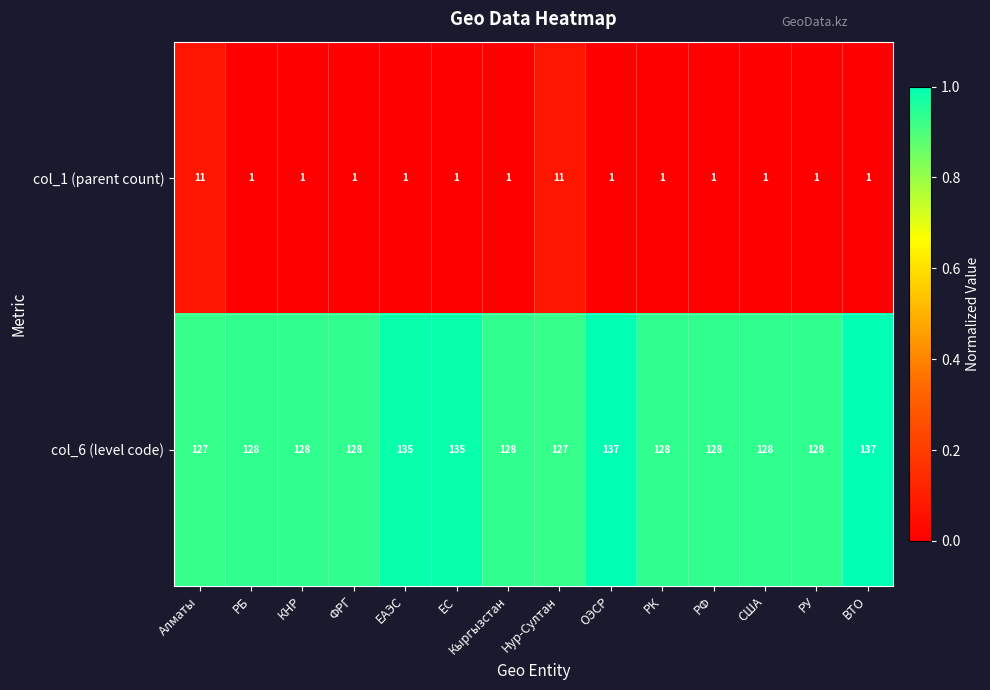

Count the col_1 (parent count) values in the range 1 to 2.

12